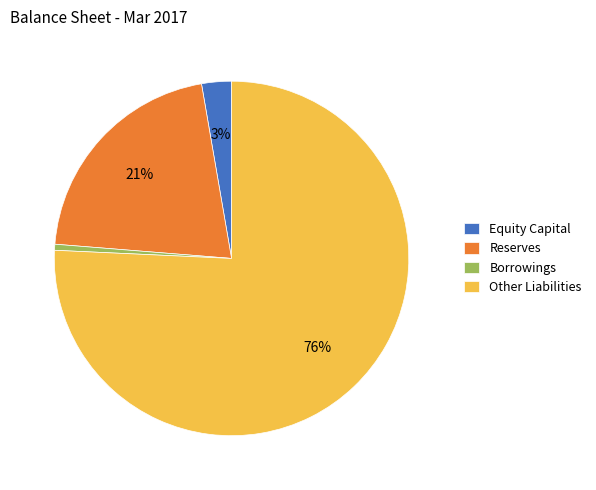

Is it true that Other Liabilities is 67% of the pie?

False